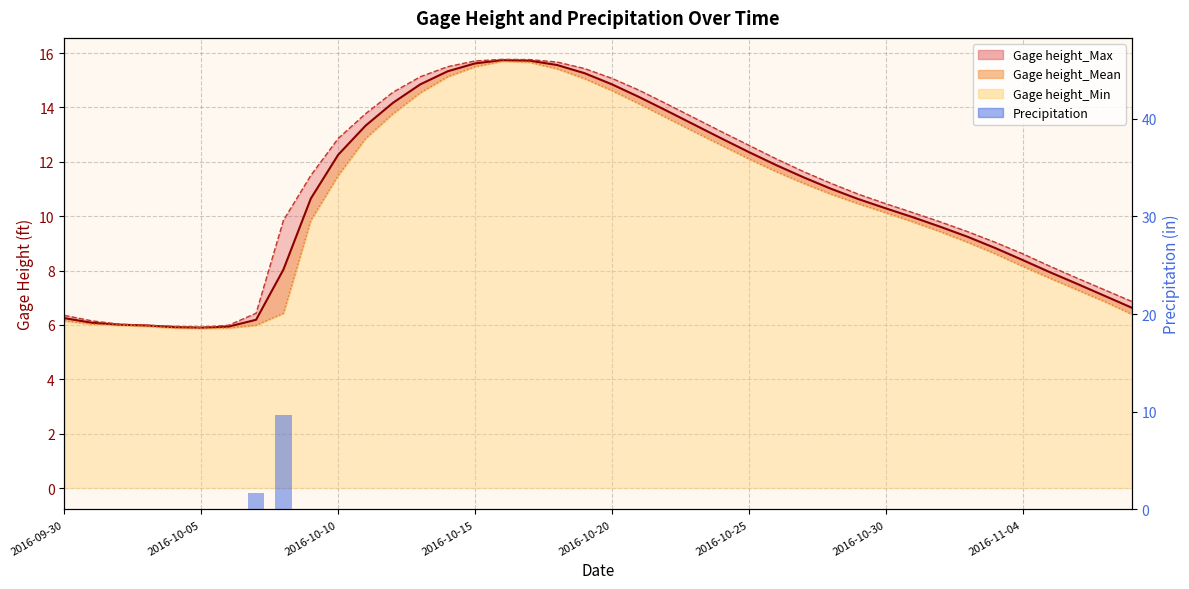

What is the difference between the second highest and minimum values?

1.7